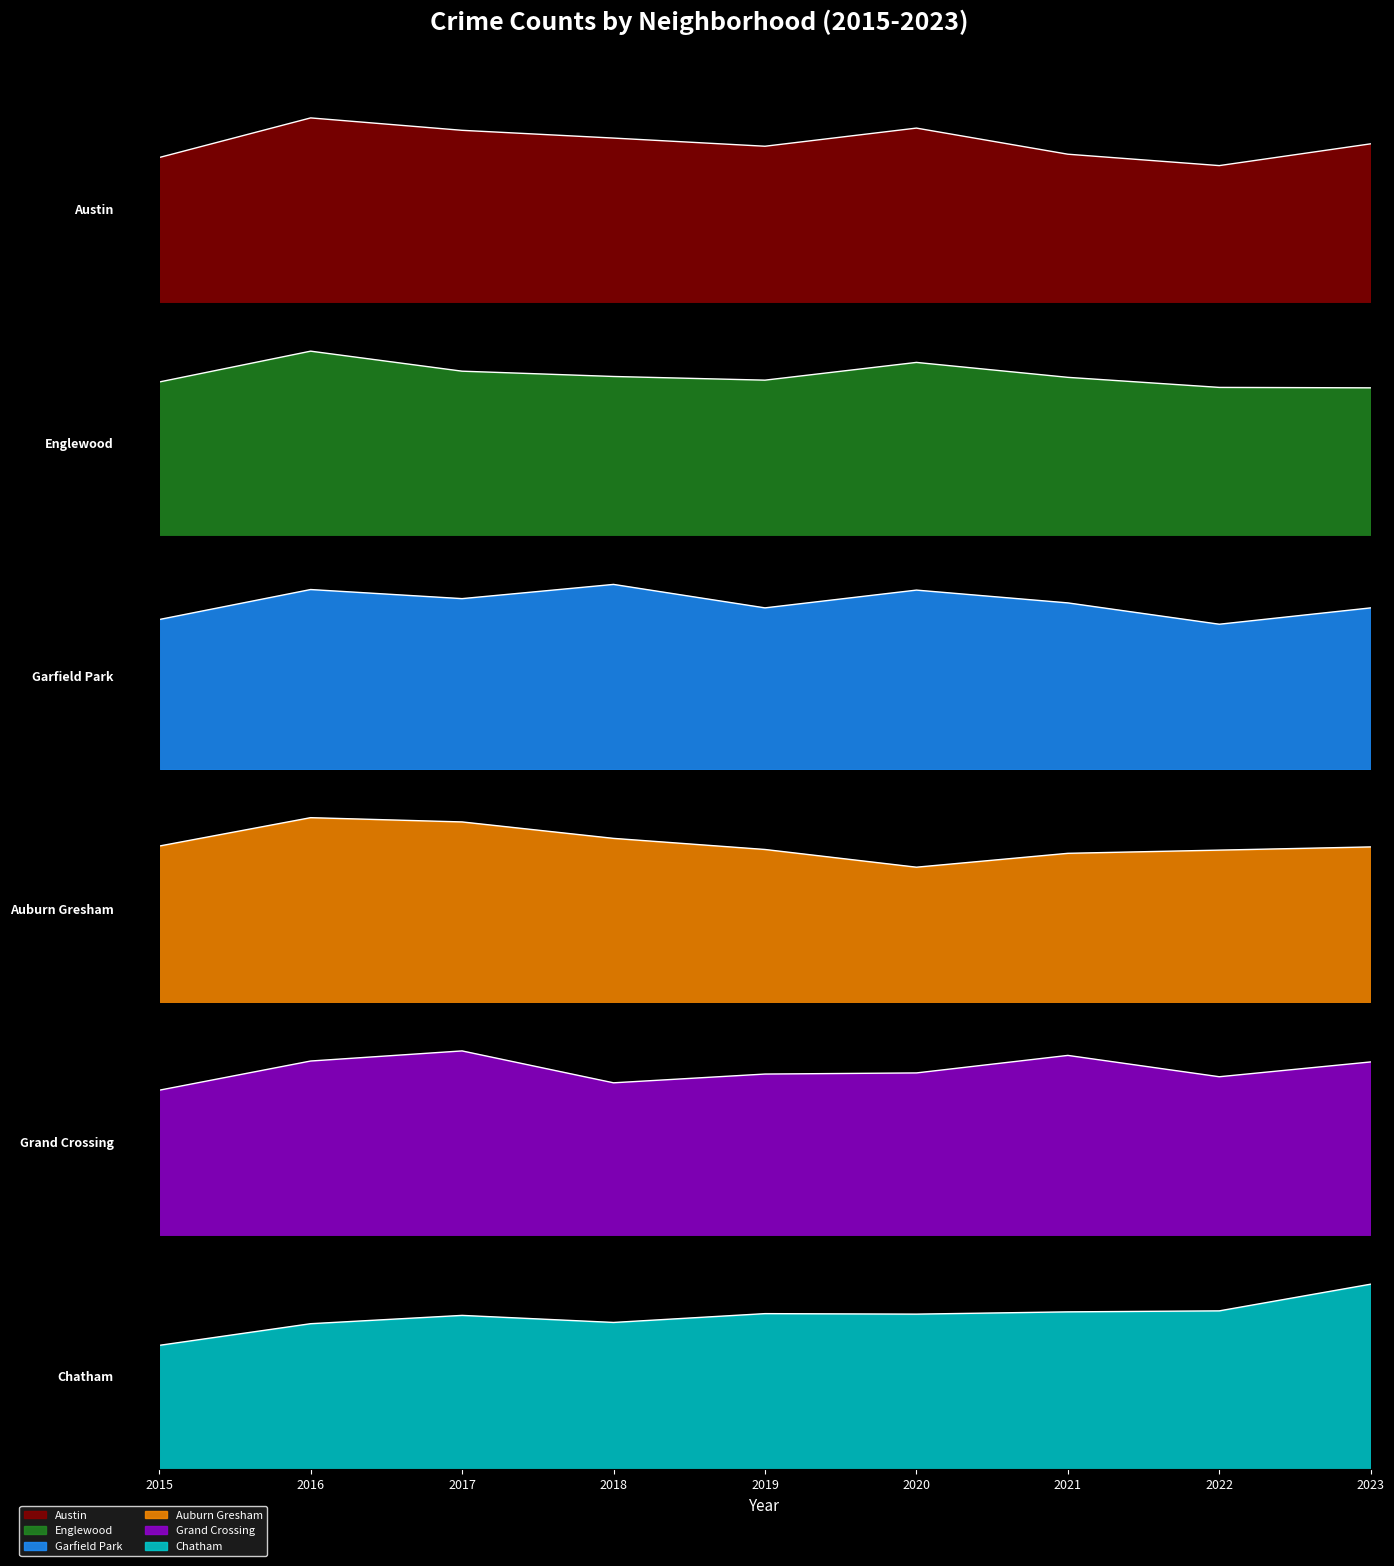

What is the total value across all series at 2022?

5814